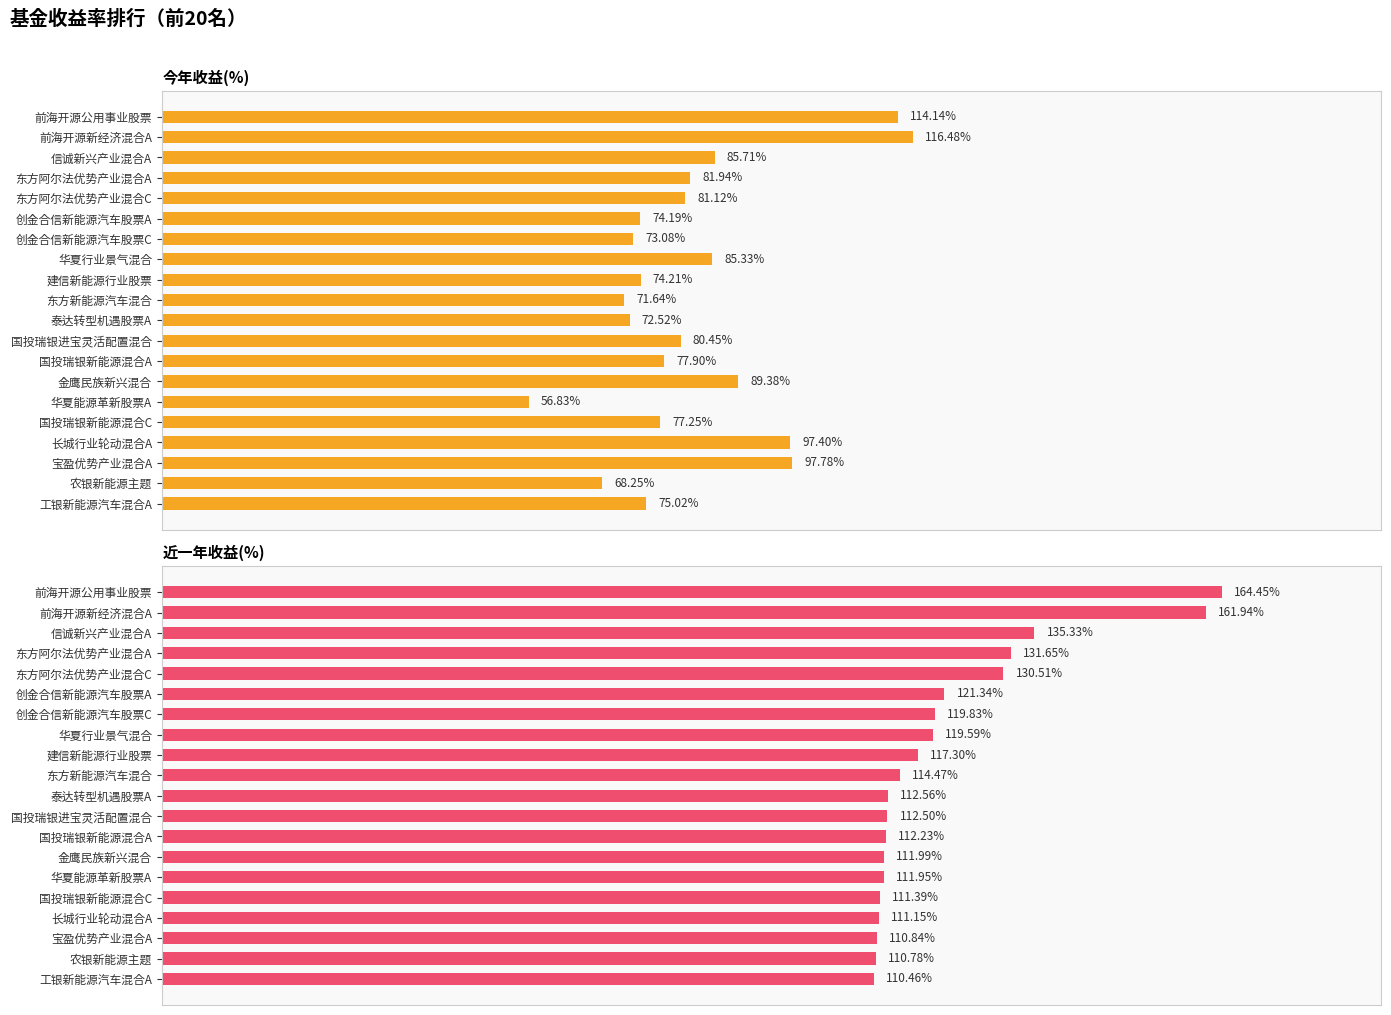

What is the difference between the maximum and minimum values in the 近一年收益(%) series?

54.0